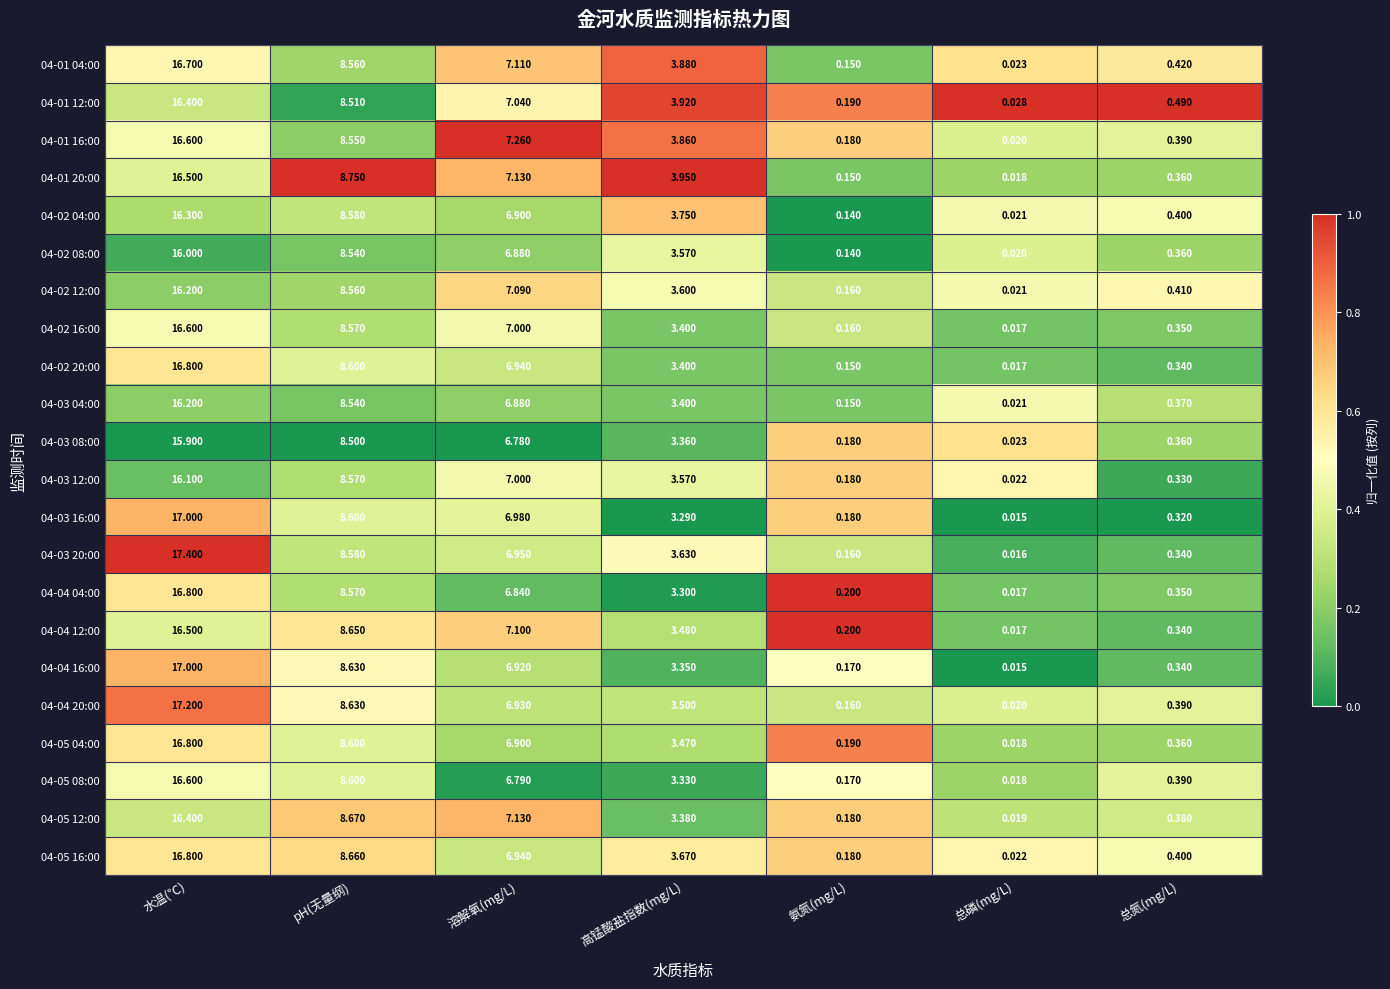

List the labels in order of 04-03 04:00 value, smallest first.

总磷(mg/L), 氨氮(mg/L), 总氮(mg/L), 高锰酸盐指数(mg/L), 溶解氧(mg/L), pH(无量纲), 水温(℃)